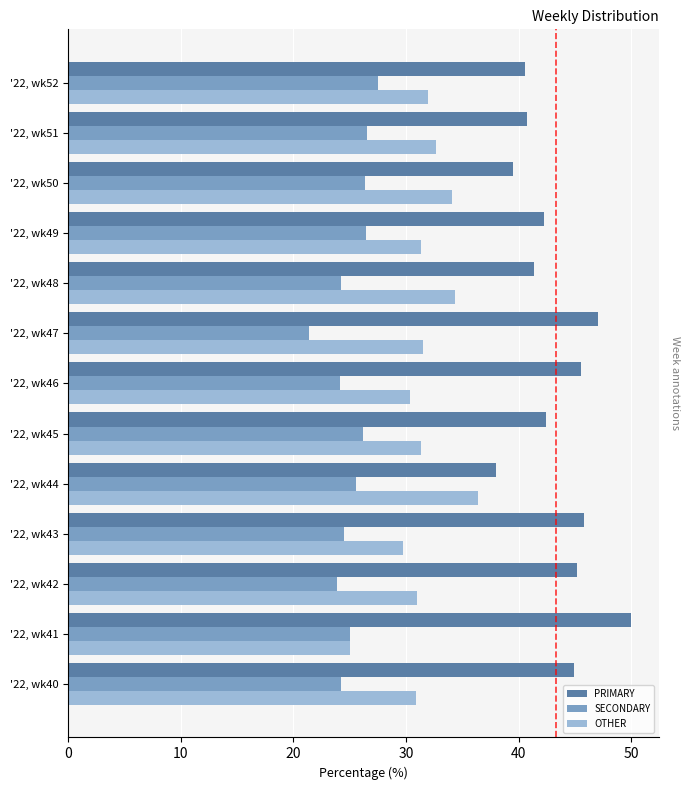

How many groups of bars are there?

13